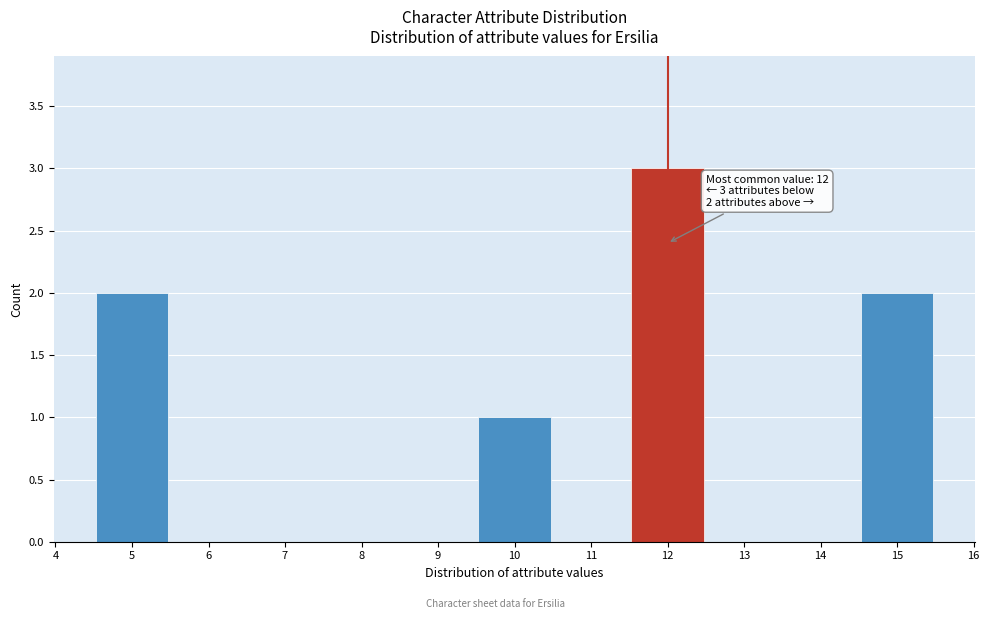

Over which range of the x-axis is the bar tallest?

11.5 to 12.5